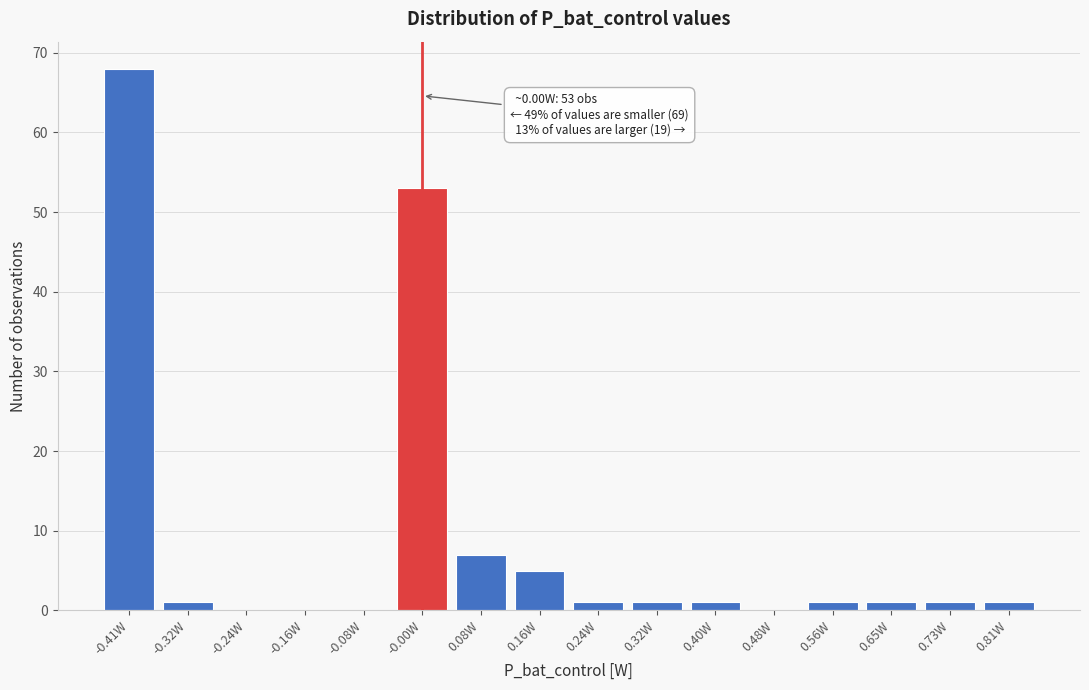

Reading left to right, extract all data points from this chart.

-0.41W=68	-0.32W=1	-0.24W=0	-0.16W=0	-0.08W=0	-0.00W=53	0.08W=7	0.16W=5	0.24W=1	0.32W=1	0.40W=1	0.48W=0	0.56W=1	0.65W=1	0.73W=1	0.81W=1